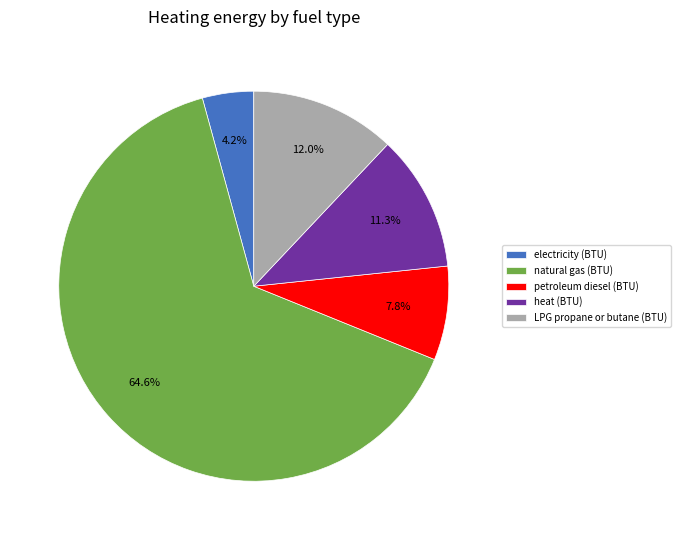

Which category has the biggest portion of the pie?

natural gas (BTU)